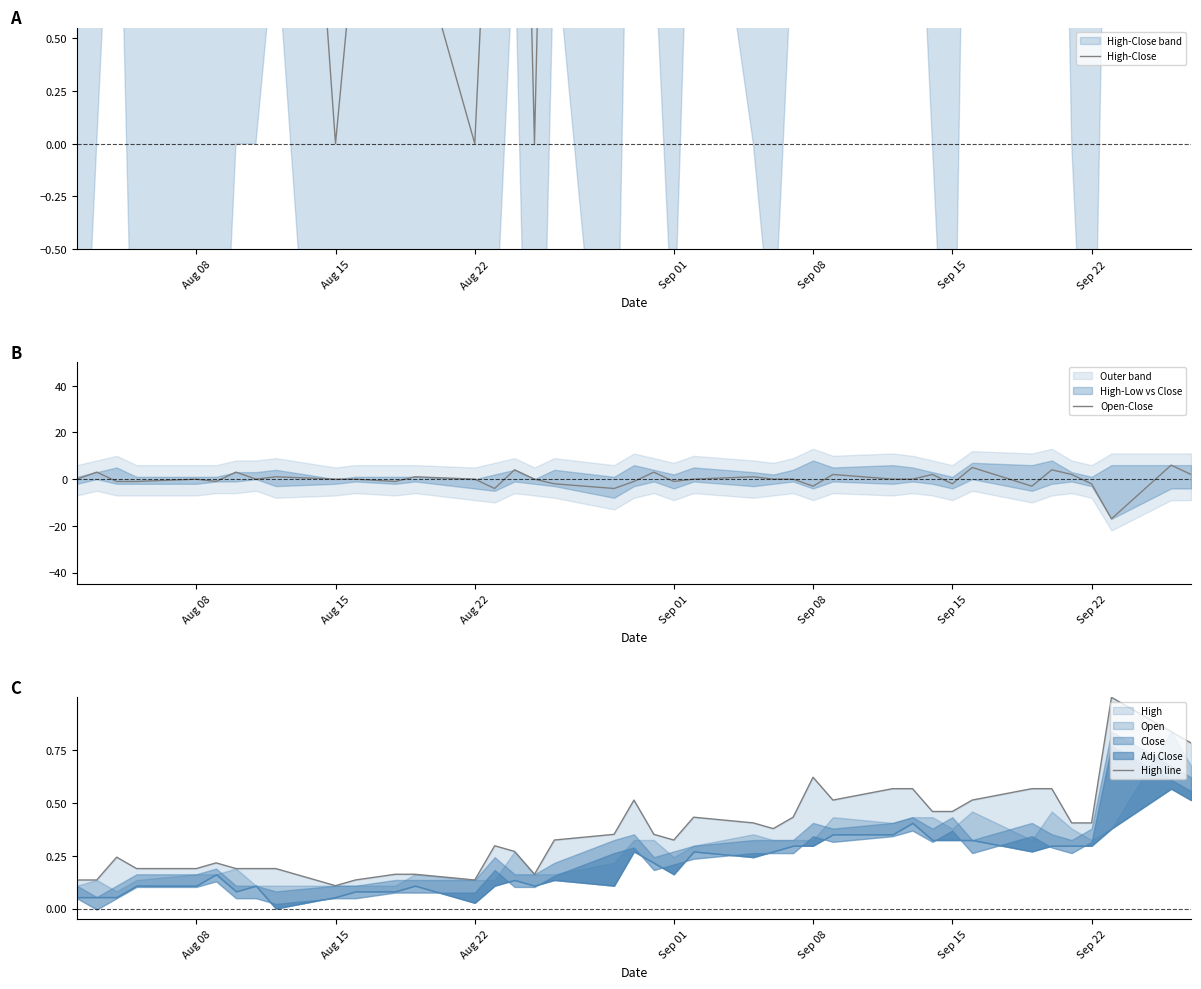

What is the lowest value of the Open-Close series?

-17